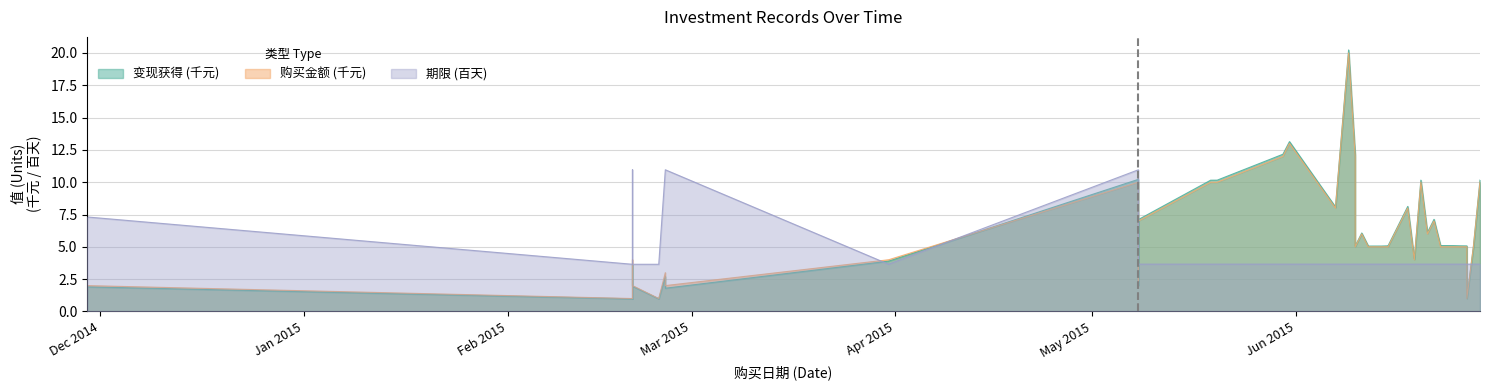

What is the spread (max minus min) of values at 2015-06-22?

3.5